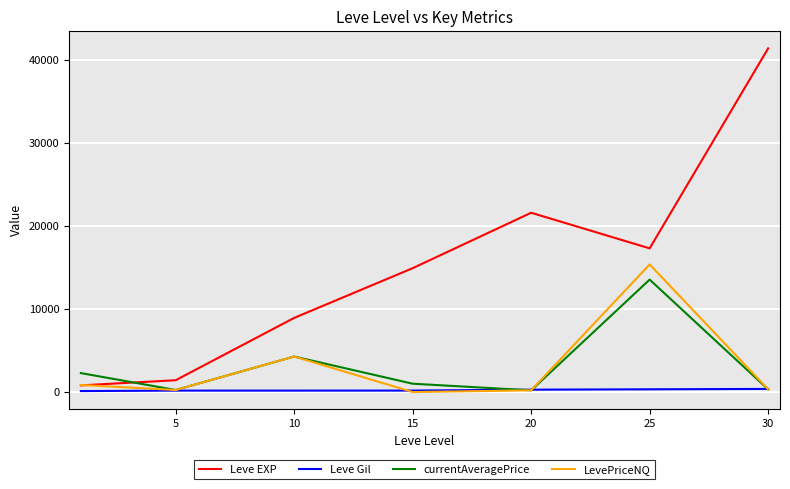

Which series has the largest range (max minus min)?

Leve EXP